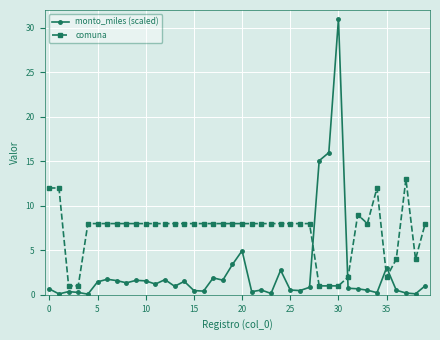

What are all the series names shown in the legend?

monto_miles (scaled), comuna